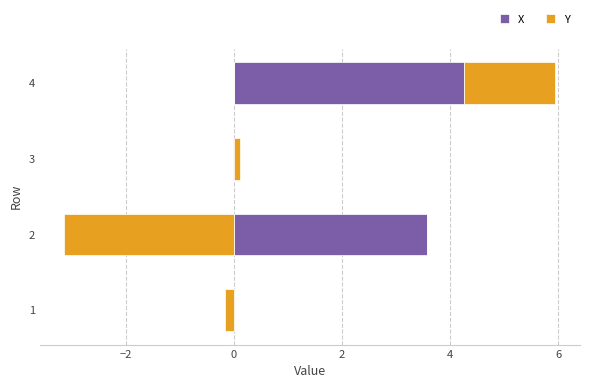

The X series shows 6.0 at 4. True or false?

False